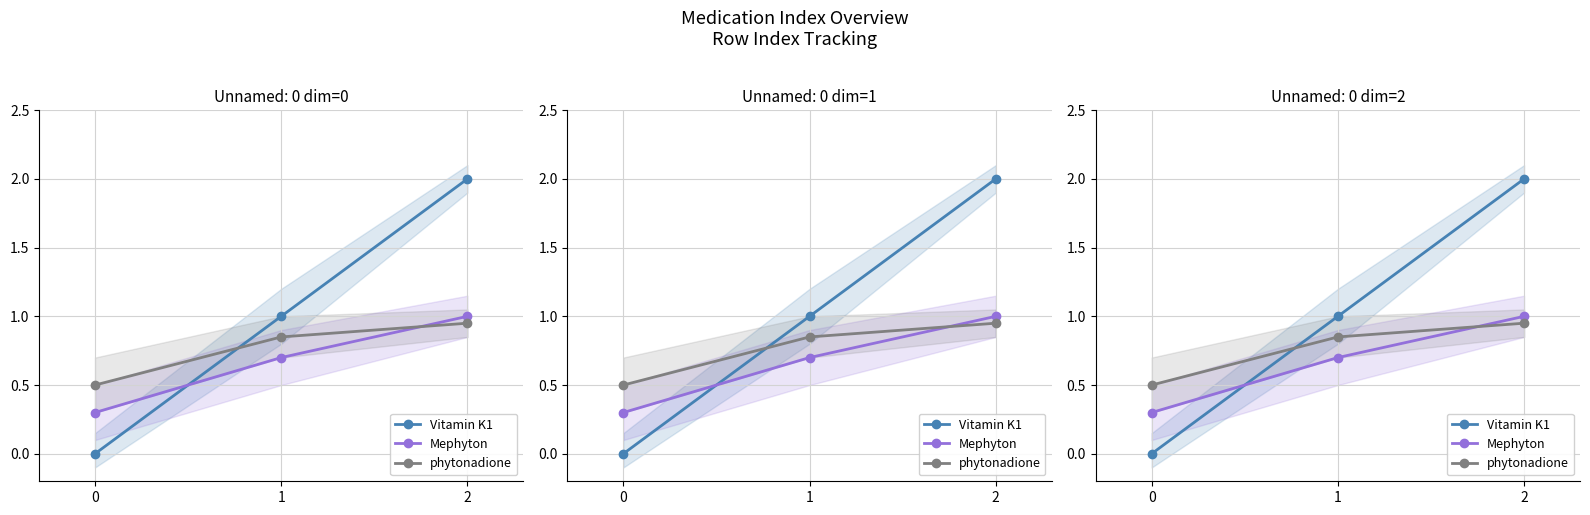

Reading left to right, transcribe all the data shown in this chart.

Vitamin K1: 0.0	1.0	2.0
Mephyton: 0.3	0.7	1.0
phytonadione: 0.5	0.8	0.9